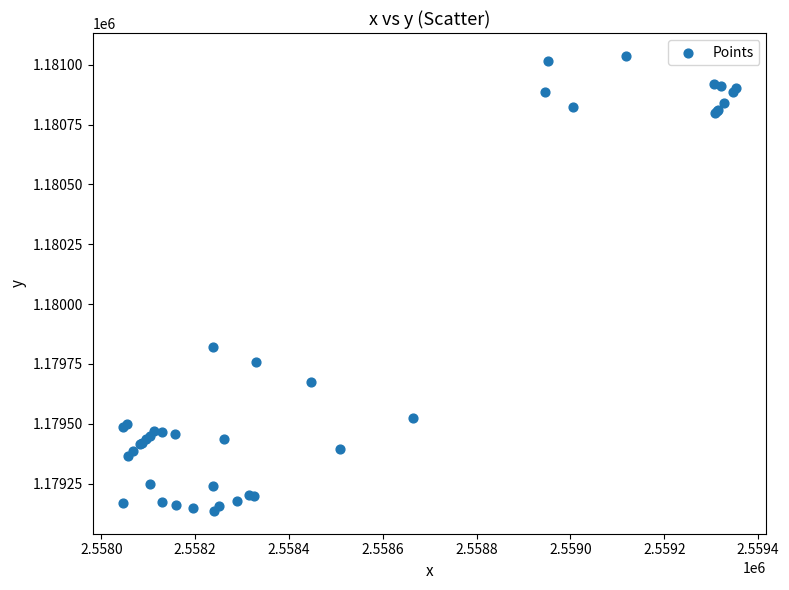

What Y value in the scatter plot is closest to 1180086?

1179819.2